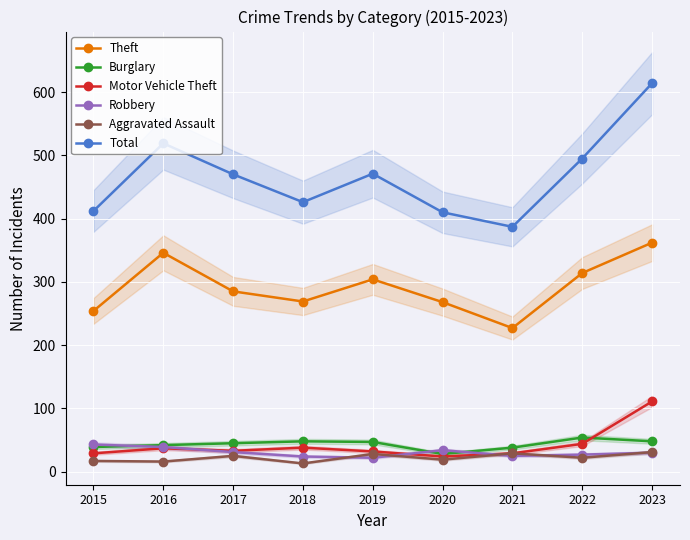

At which label does Total reach its peak?

2023